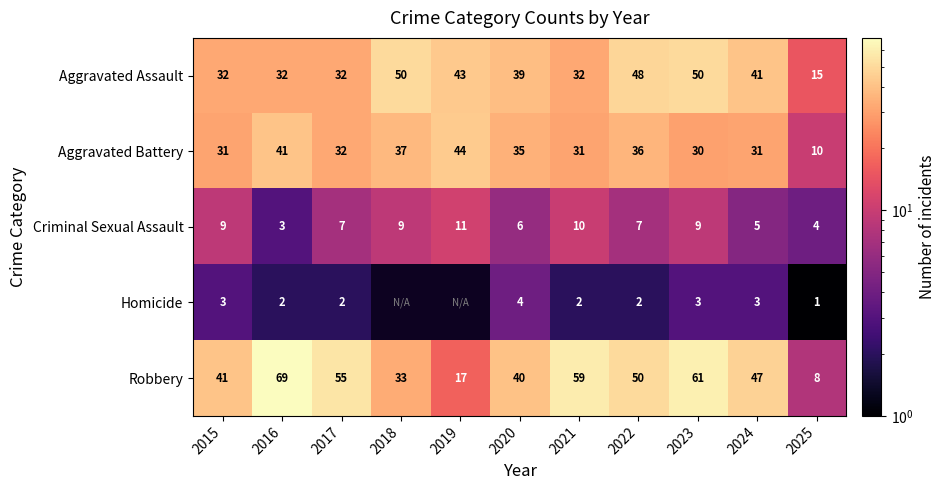

At which label does Criminal Sexual Assault reach its peak?

2019